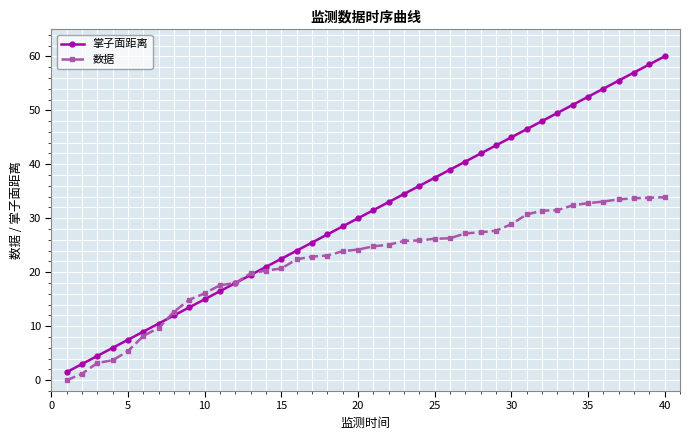

True or false: 掌子面距离 has more than 0 points higher than both neighbors.

False